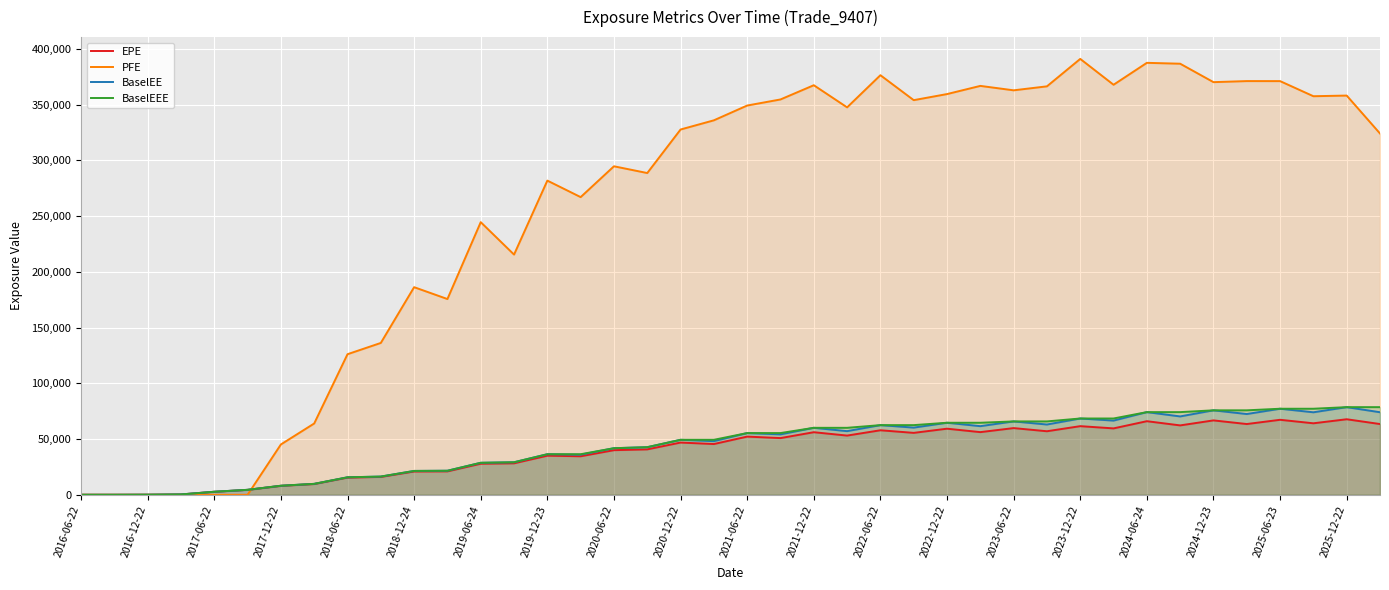

Which series has the largest range (max minus min)?

PFE